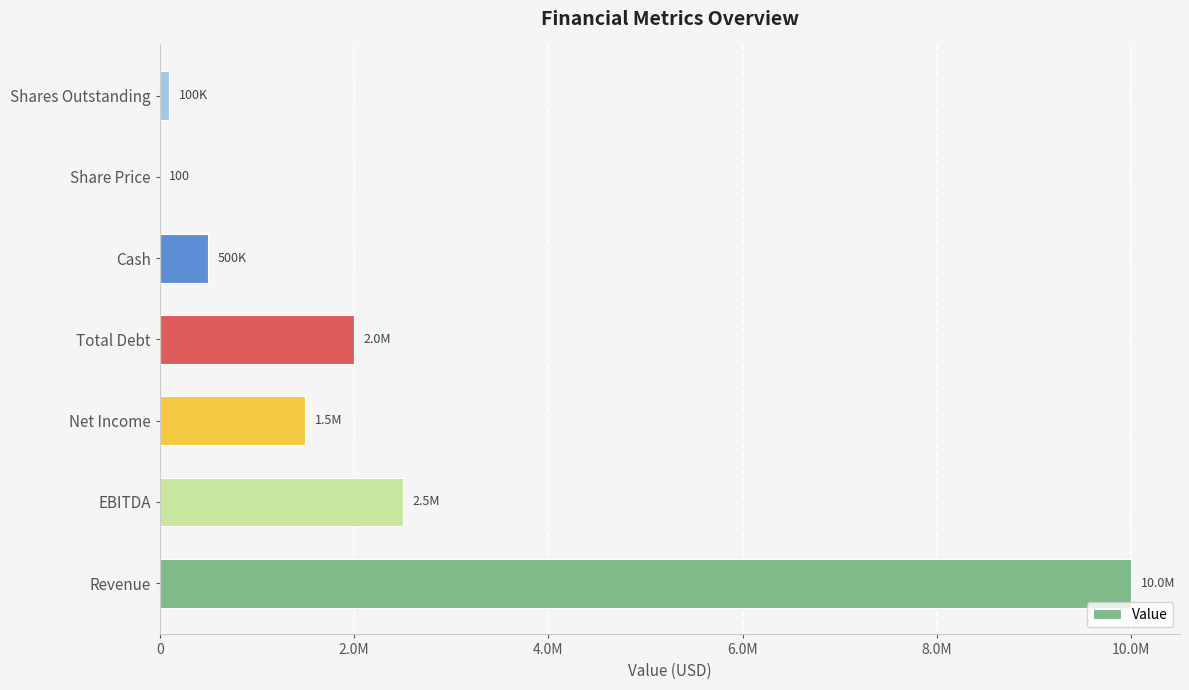

Are the bars horizontal?

Yes